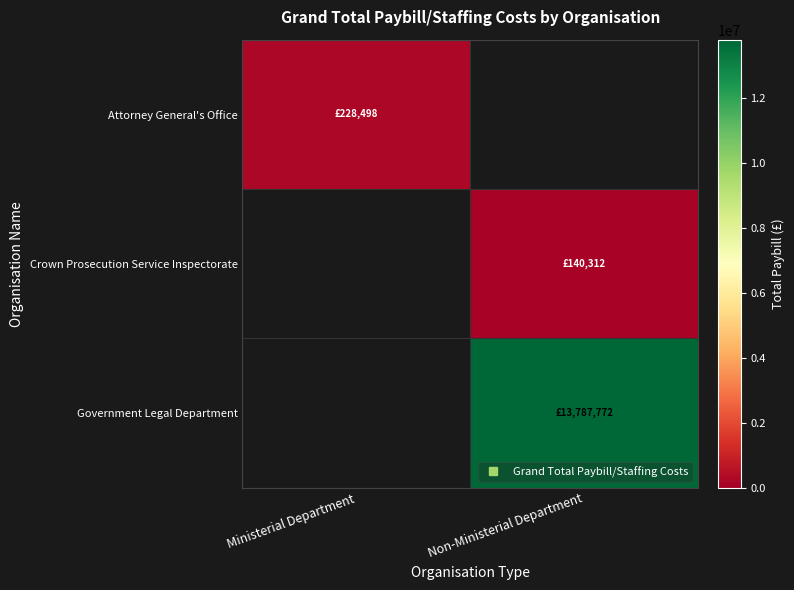

Rank the categories by Attorney General's Office value from highest to lowest.

Ministerial Department, Non-Ministerial Department